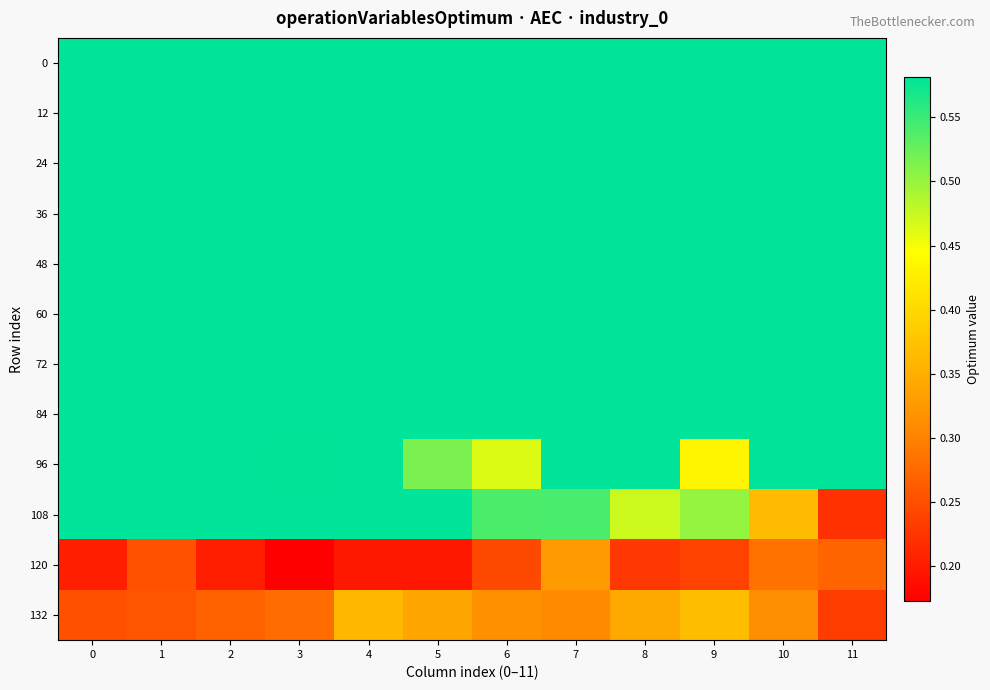

At how many categories does at least one series exceed 0?

12